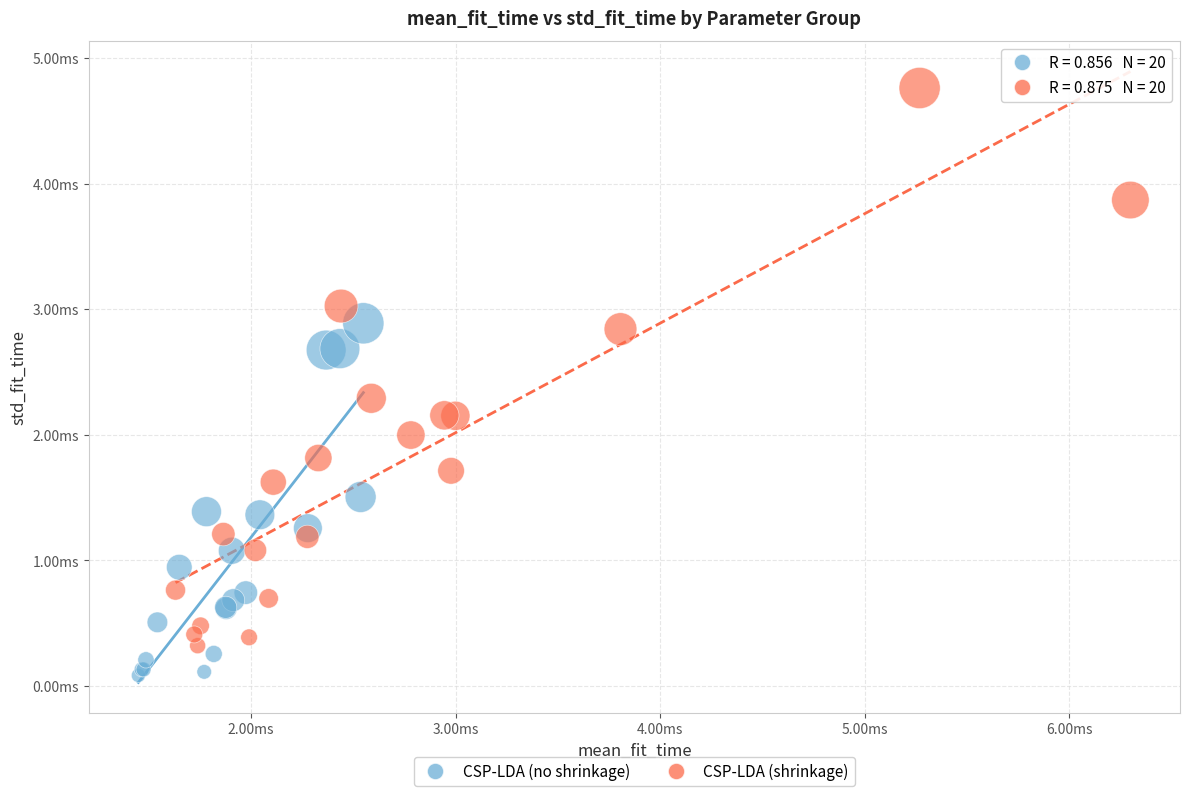

Which series reaches the minimum Y coordinate?

CSP-LDA (no shrinkage)